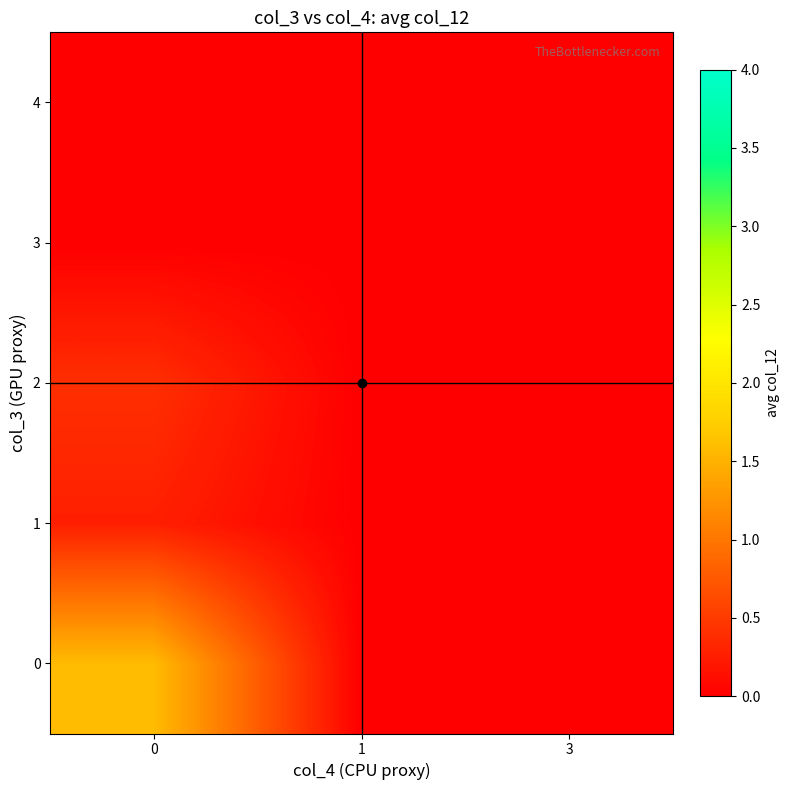

How many distinct data groups are displayed?

5